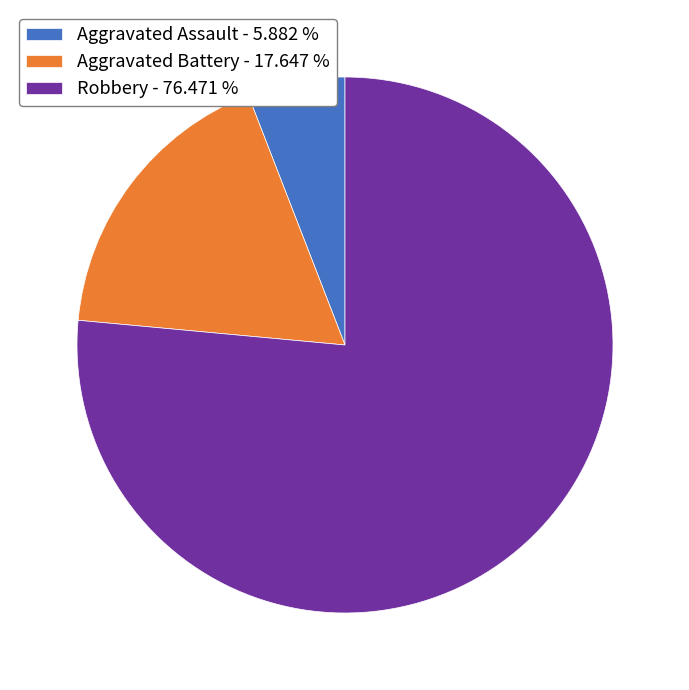

Is there any slice that represents more than half of the pie?

Yes